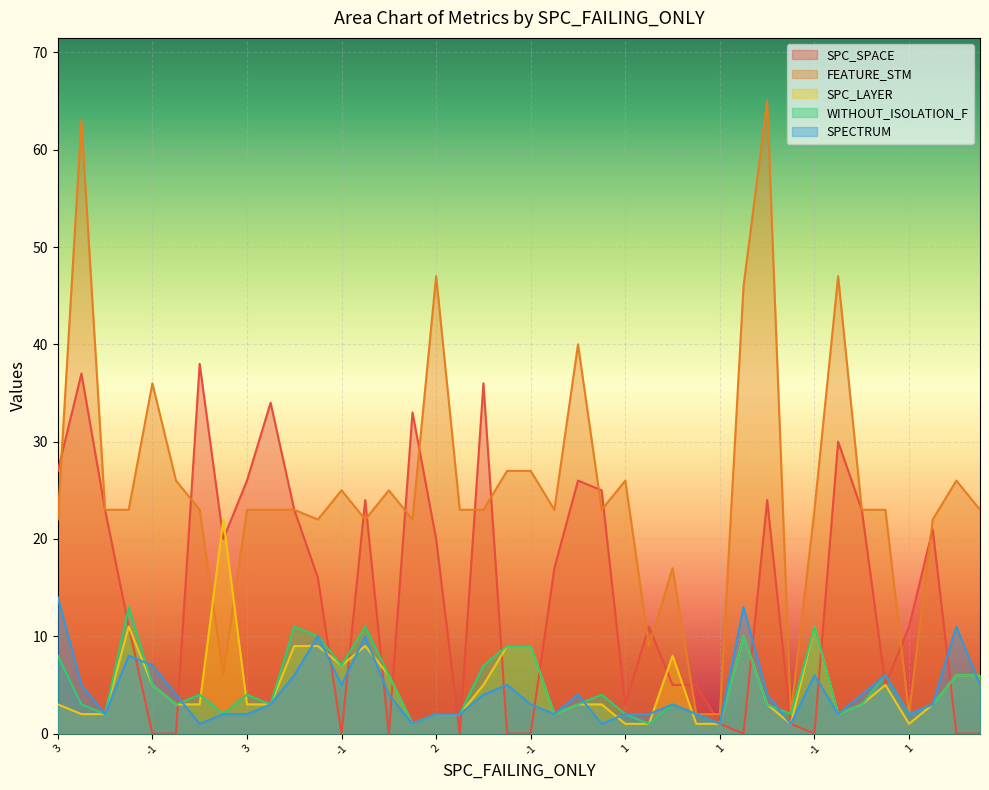

Reading left to right, extract all data points from this chart.

SPC_SPACE: 27	37	23	11	0	0	38	20	26	34	23	16	0	24	0	33	20	0	36	0	0	17	26	25	3	11	5	5	1	0	24	1	0	30	23	5	11	21	0	0
FEATURE_STM: 22	63	23	23	36	26	23	6	23	23	23	22	25	22	25	22	47	23	23	27	27	23	40	23	26	9	17	2	2	46	65	2	23	47	23	23	2	22	26	23
SPC_LAYER: 3	2	2	11	5	3	3	22	3	3	9	9	7	9	6	1	2	2	5	9	9	2	3	3	1	1	8	1	1	10	3	1	11	2	3	5	1	3	6	6
WITHOUT_ISOLATION_F: 8	3	2	13	5	3	4	2	4	3	11	10	7	11	6	1	2	2	7	9	9	2	3	4	2	1	3	2	1	10	3	2	11	2	3	6	2	3	6	6
SPECTRUM: 14	5	2	8	7	4	1	2	2	3	6	10	5	10	4	1	2	2	4	5	3	2	4	1	2	2	3	2	1	13	4	1	6	2	4	6	2	3	11	5